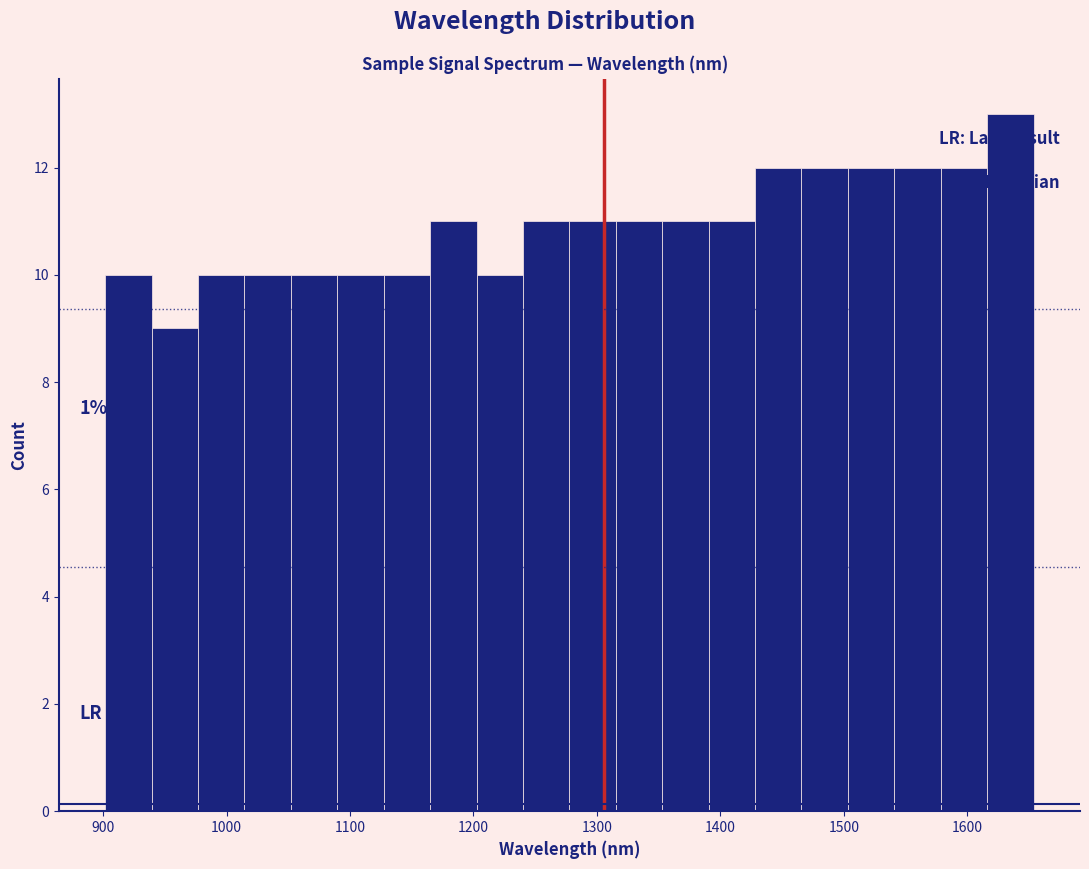

Around what value on the x-axis is the tallest bar? Give the approximate position of its centre, as read against the axis.

1630